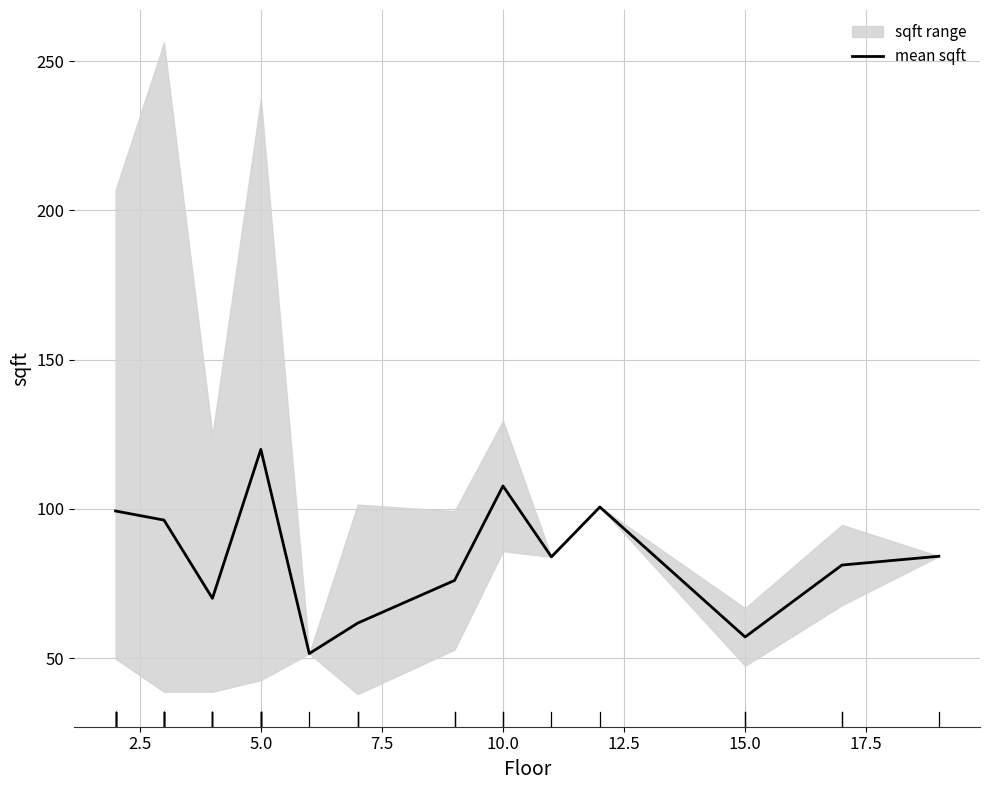

What is the maximum value for mean sqft?

119.9